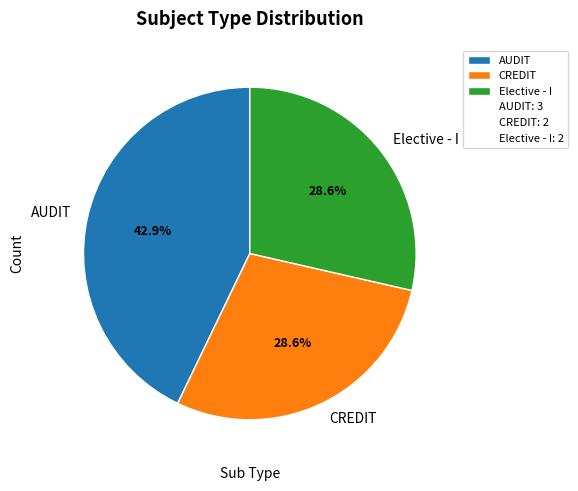

Is it true that Elective - I is 29% of the pie?

True